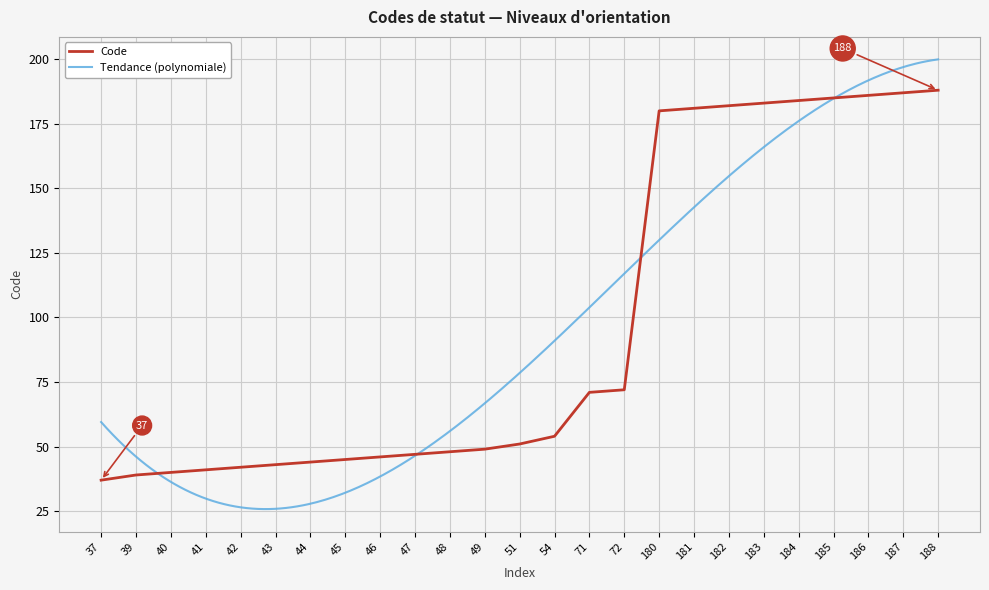

How many values exceed 51?

12